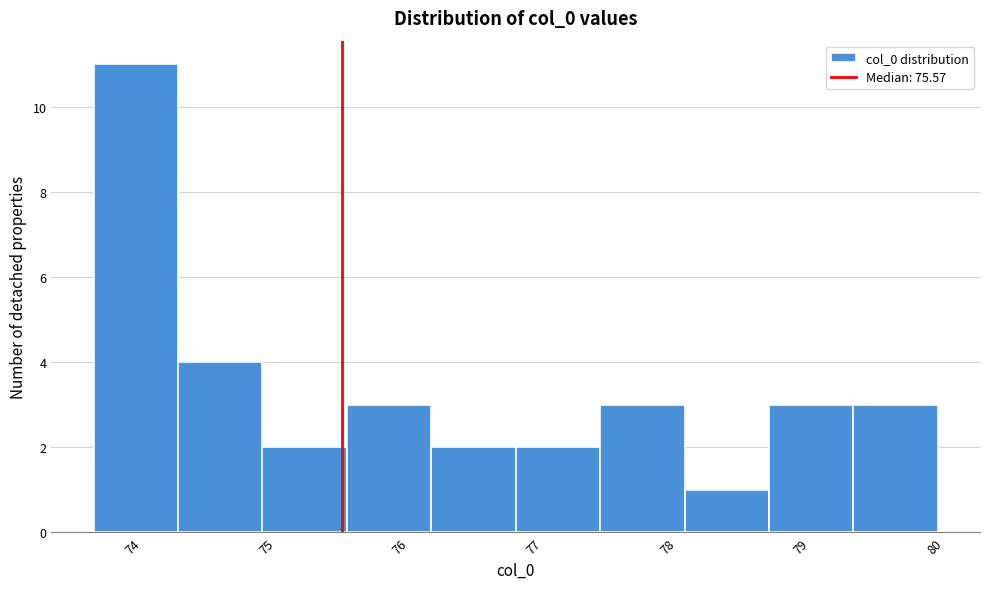

Reading left to right, transcribe this chart: for each bar, give the range it covers on the x-axis and its height. Neither the bar edges nor the heights are printed on the chart, so give them approximately, as read against the axes.

73.7 to 74.3: 11
74.3 to 75.0: 4
75.0 to 75.6: 2
75.6 to 76.2: 3
76.2 to 76.9: 2
76.9 to 77.5: 2
77.5 to 78.1: 3
78.1 to 78.8: 1
78.8 to 79.4: 3
79.4 to 80.0: 3